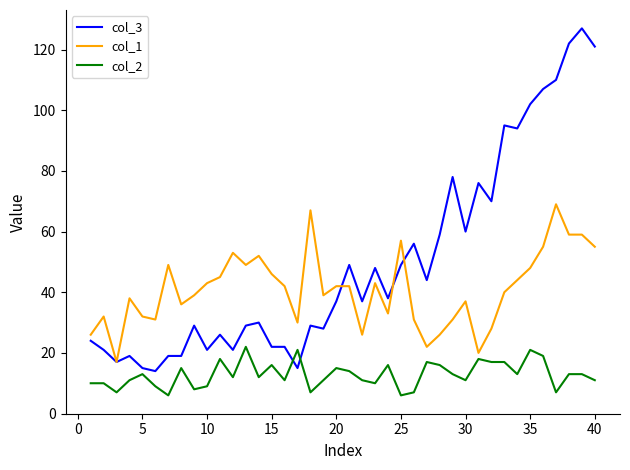

True or false: col_3 has more than 2 interior local peaks.

True